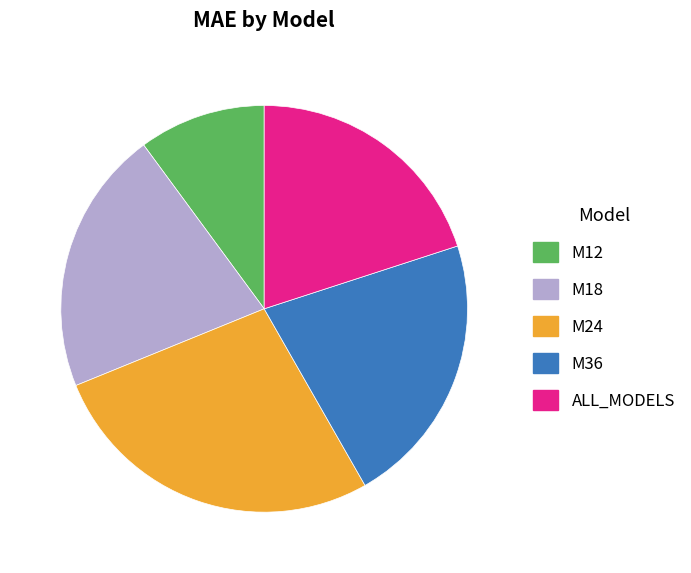

Rank the categories by value from lowest to highest.

M12, ALL_MODELS, M18, M36, M24